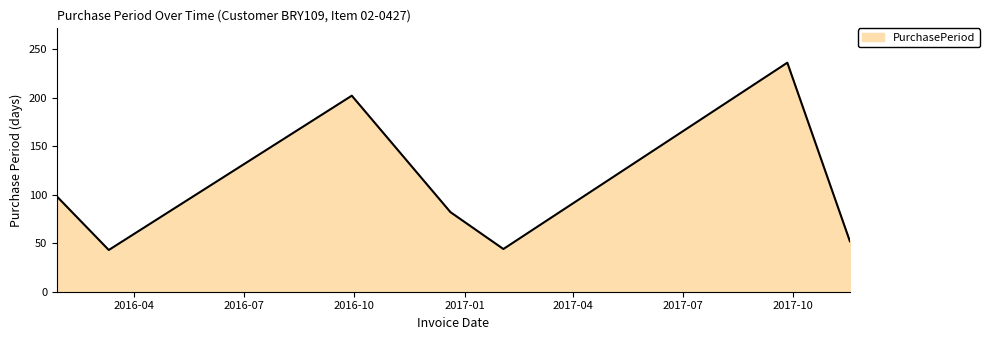

True or false: there are more than 2 points higher than both neighbors.

False